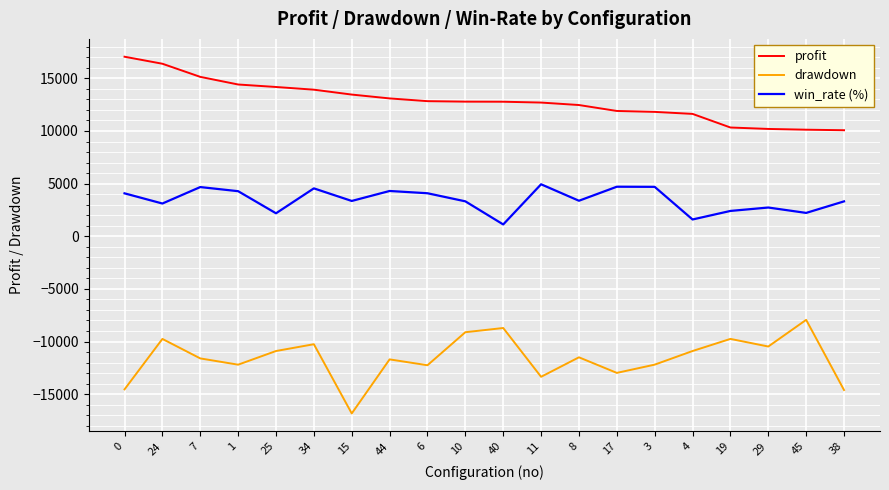

At which label does drawdown reach its minimum?

15